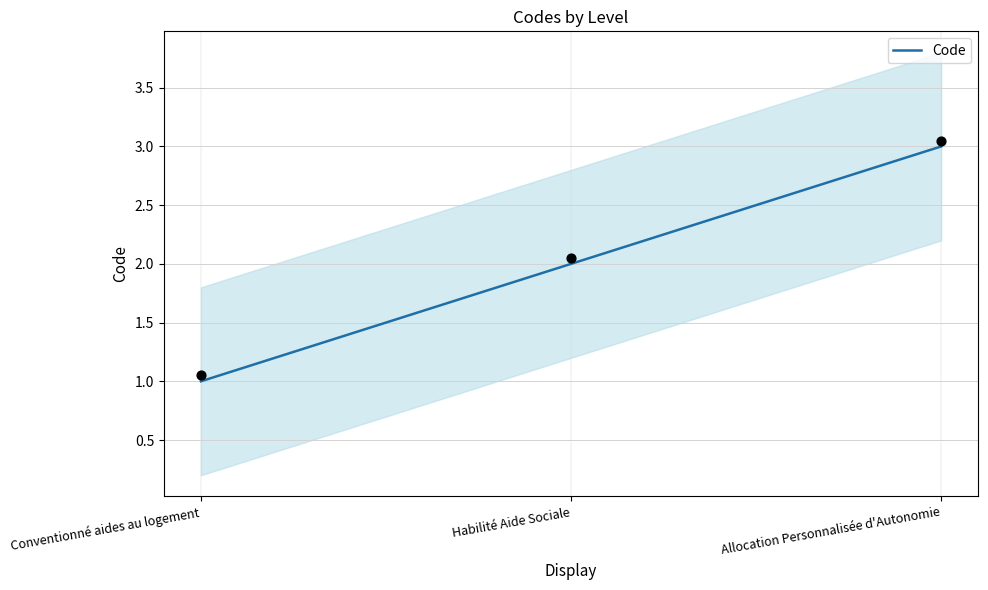

Between Habilité Aide Sociale and Conventionné aides au logement, which is larger?

Habilité Aide Sociale